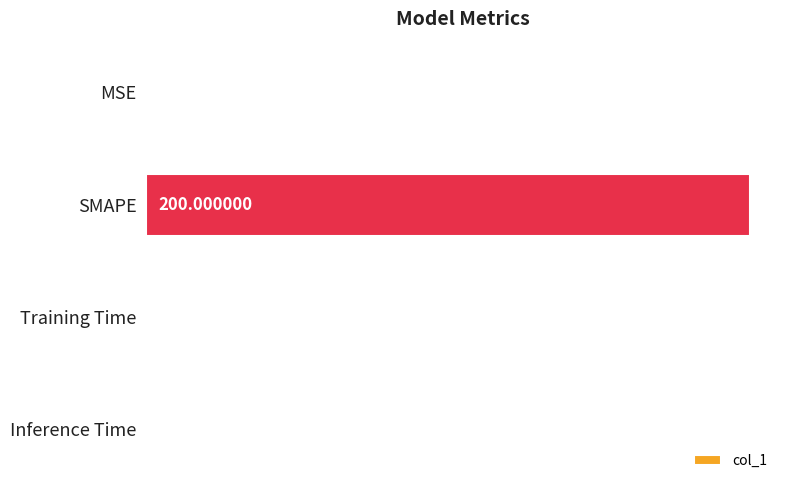

Which label corresponds to the largest value in the chart?

SMAPE